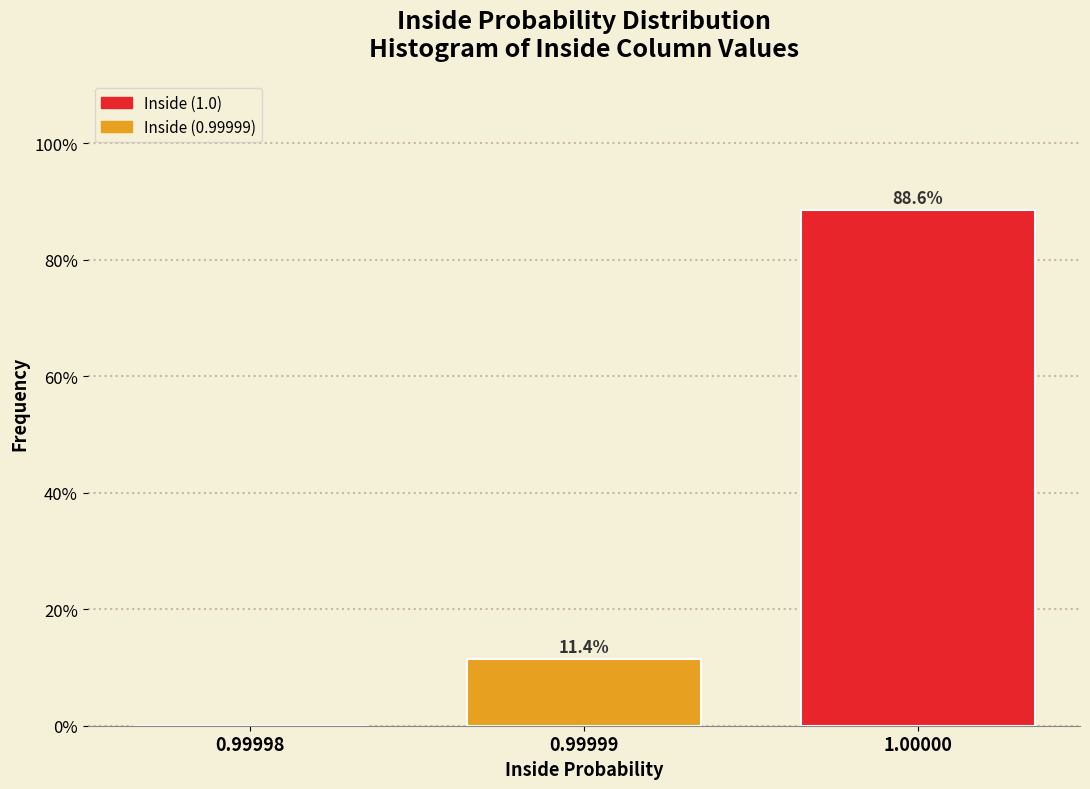

Reading left to right, extract all data points from this chart.

0.99998=0.0	0.99999=11.4	1.00000=88.6